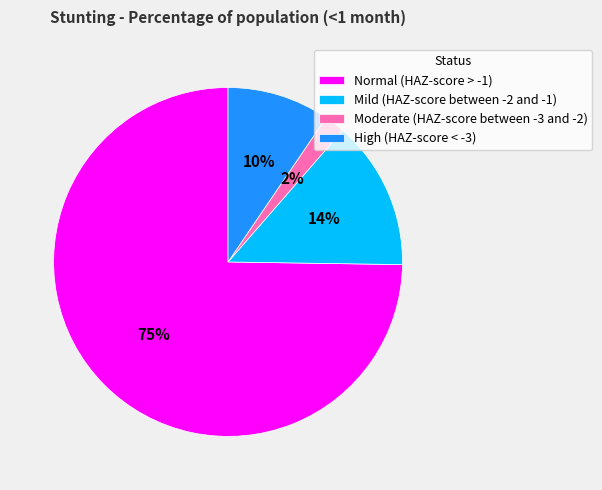

To the nearest percent, what is the average slice percentage?

25%